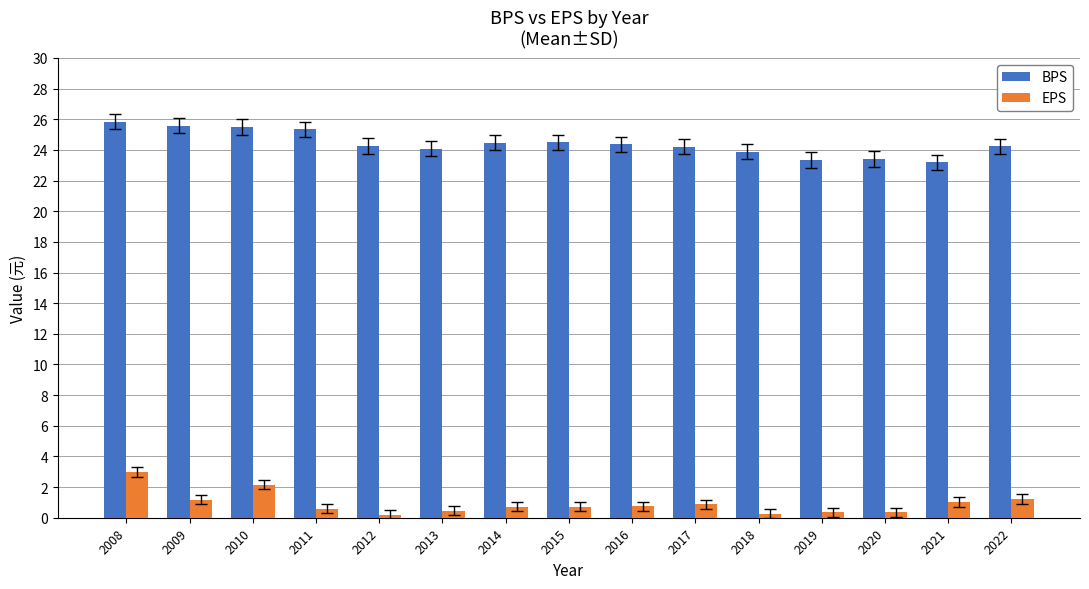

At how many categories does at least one series exceed 3?

15